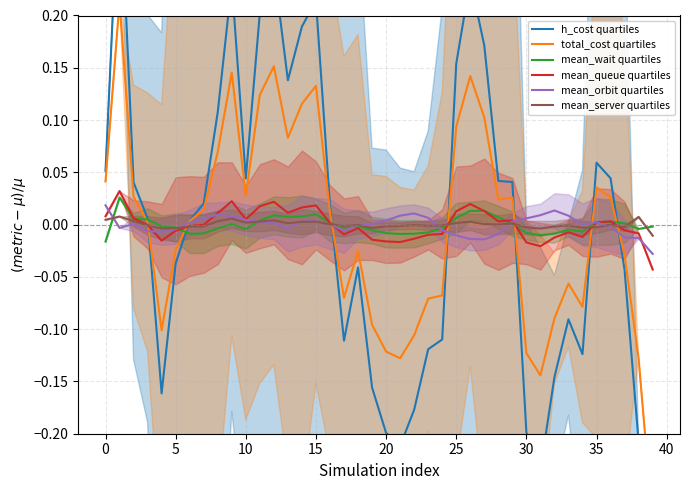

How many values in mean_orbit quartiles are above zero?

24